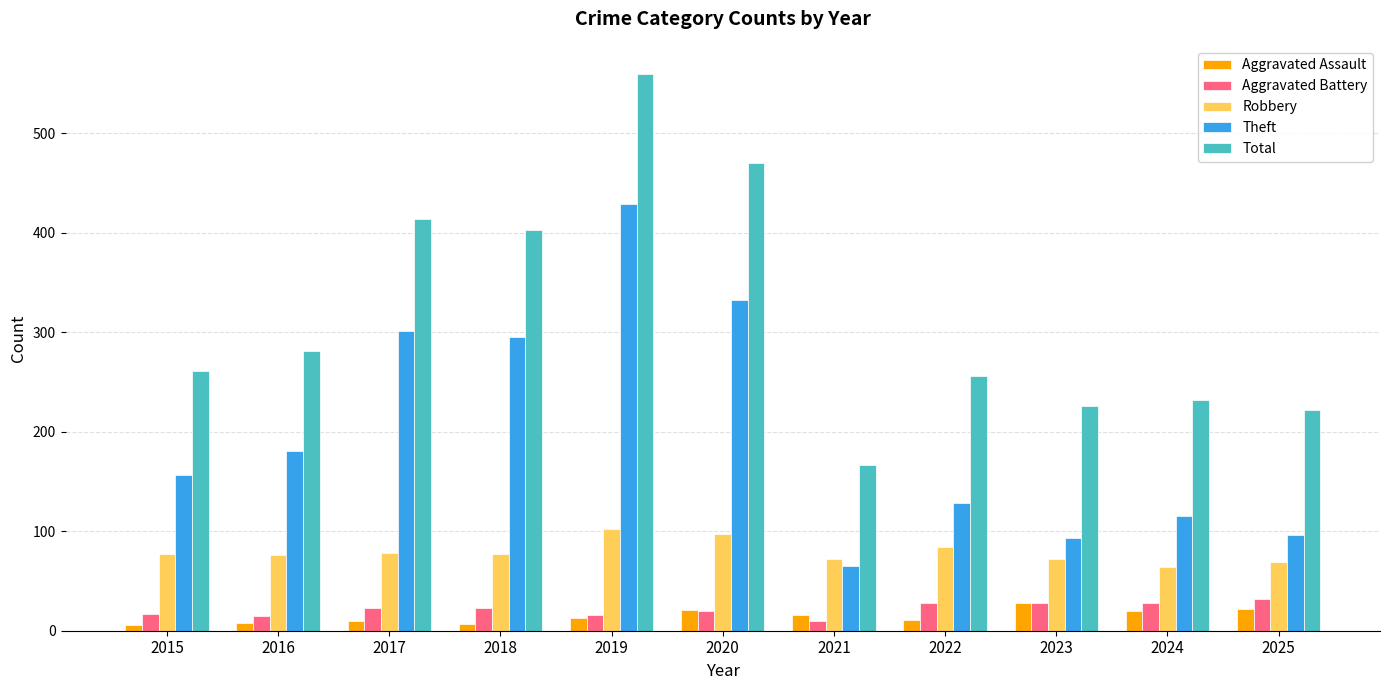

What value does the Total series have at 2020, to the nearest 50?

450